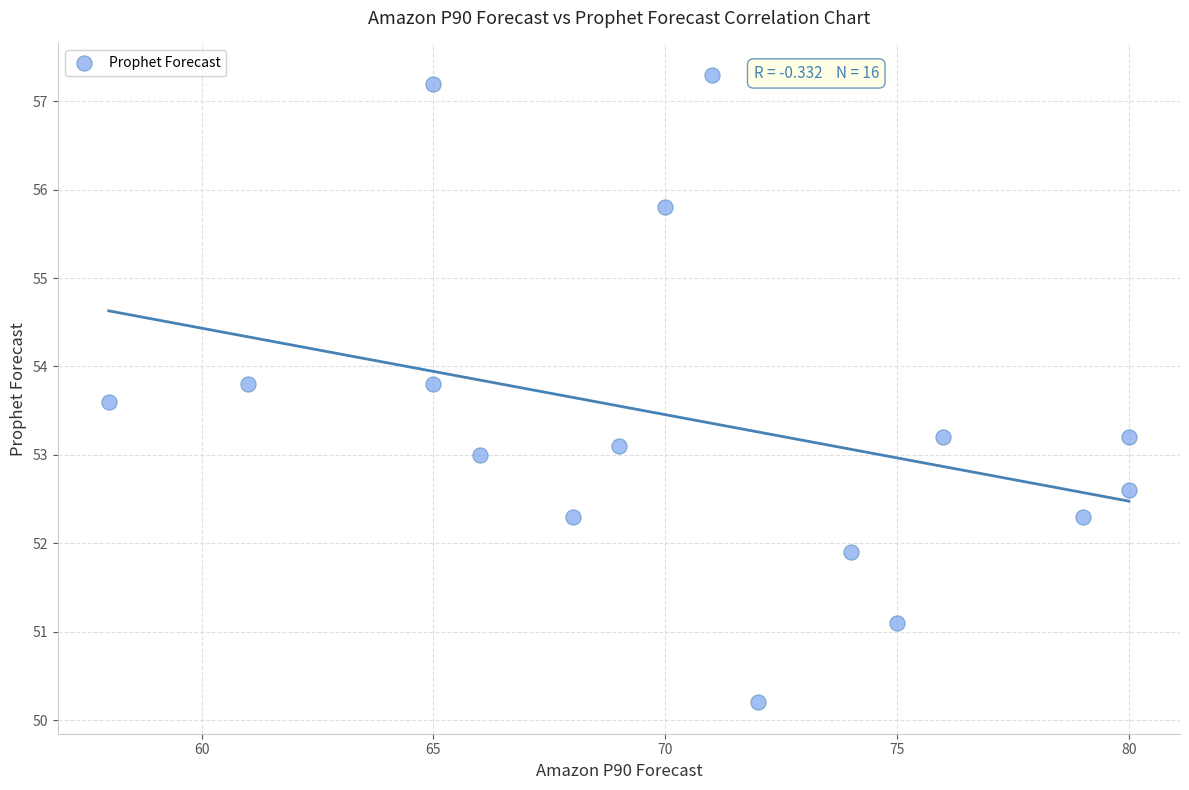

What is the range of Y values (max minus min)?

7.1